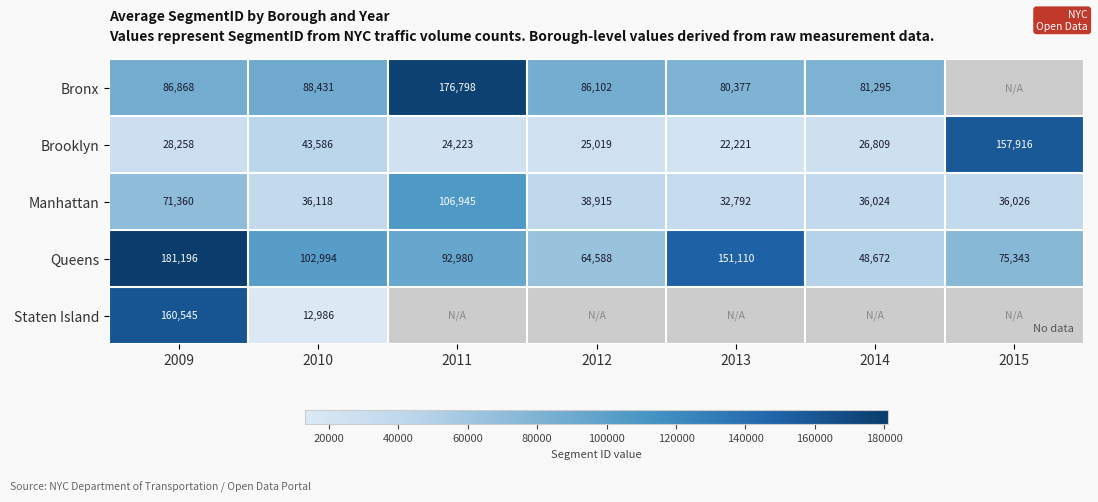

Which has a higher value, 2010 or 2011?

2011